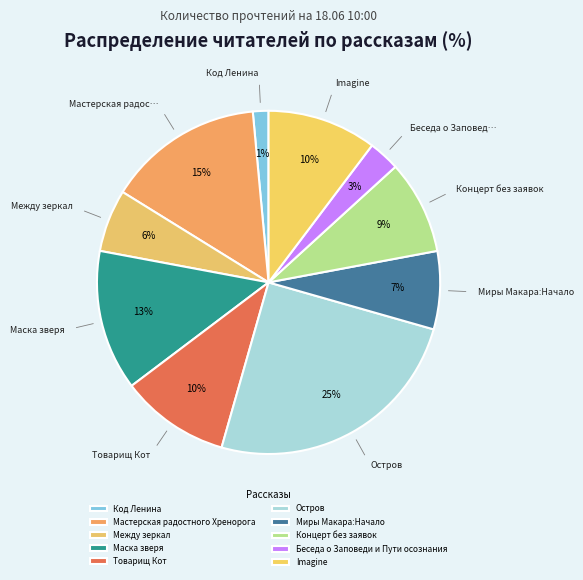

What is the total percentage of Беседа о Заповеди и Пути осознания and Товарищ Кот?

13.2%